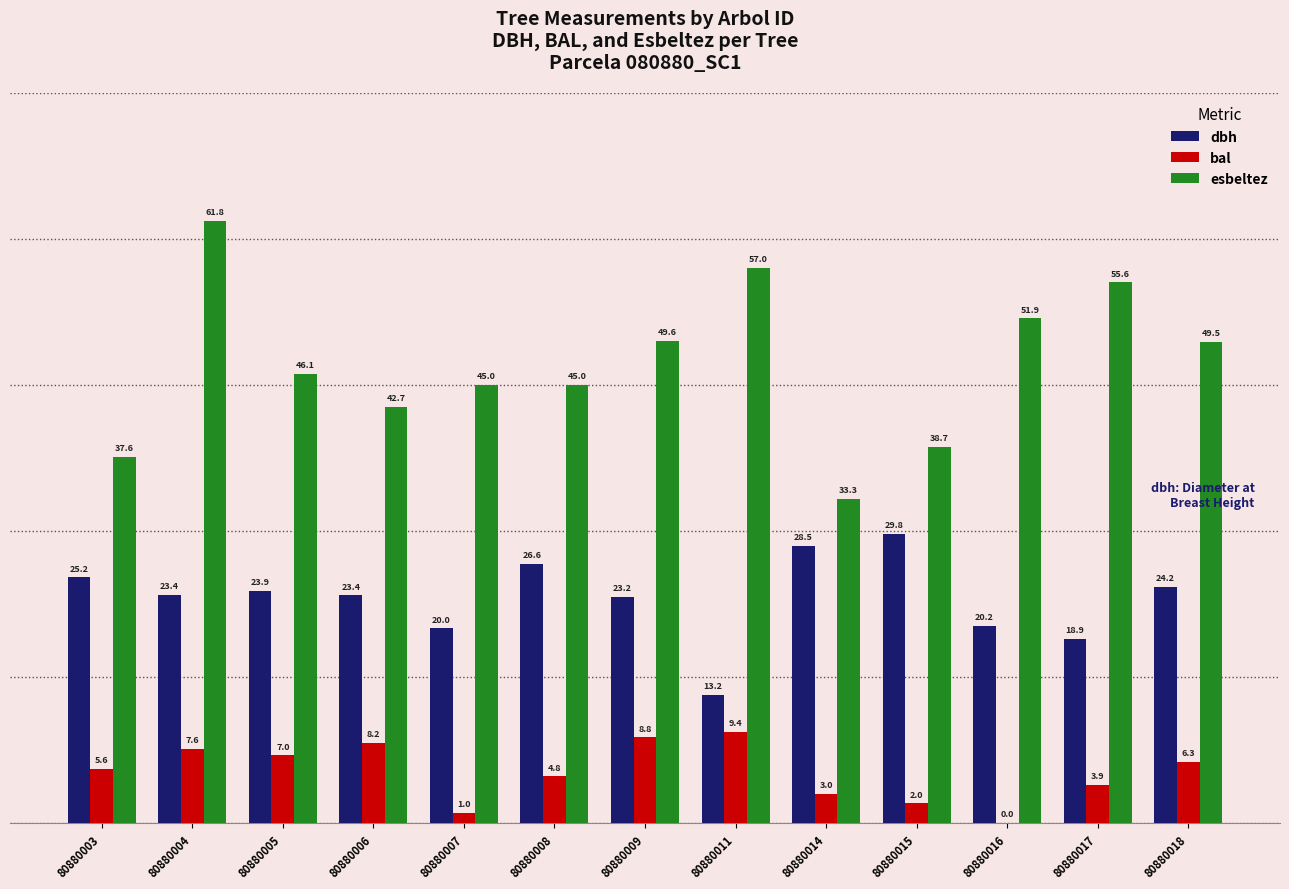

Where does the bal series first go above 5?

80880003